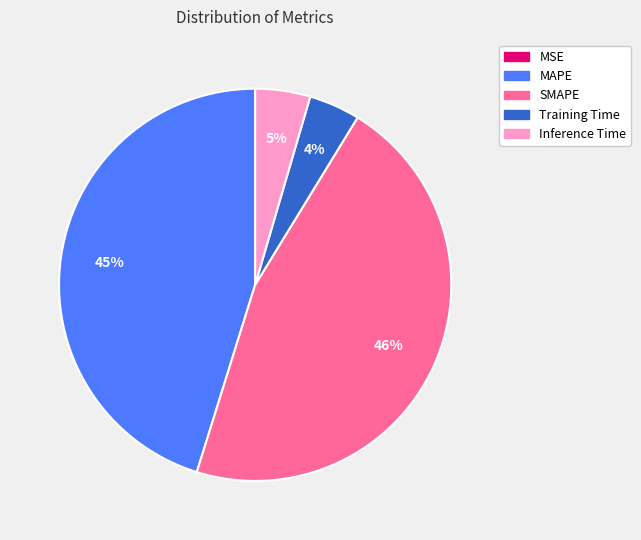

Is there any slice that represents more than half of the pie?

No